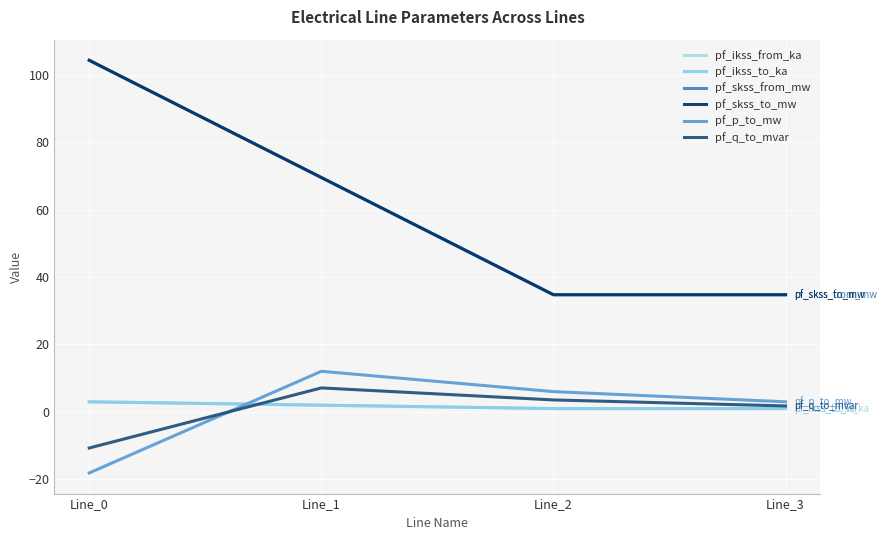

What is the difference between the maximum and minimum values in the pf_p_to_mw series?

30.1